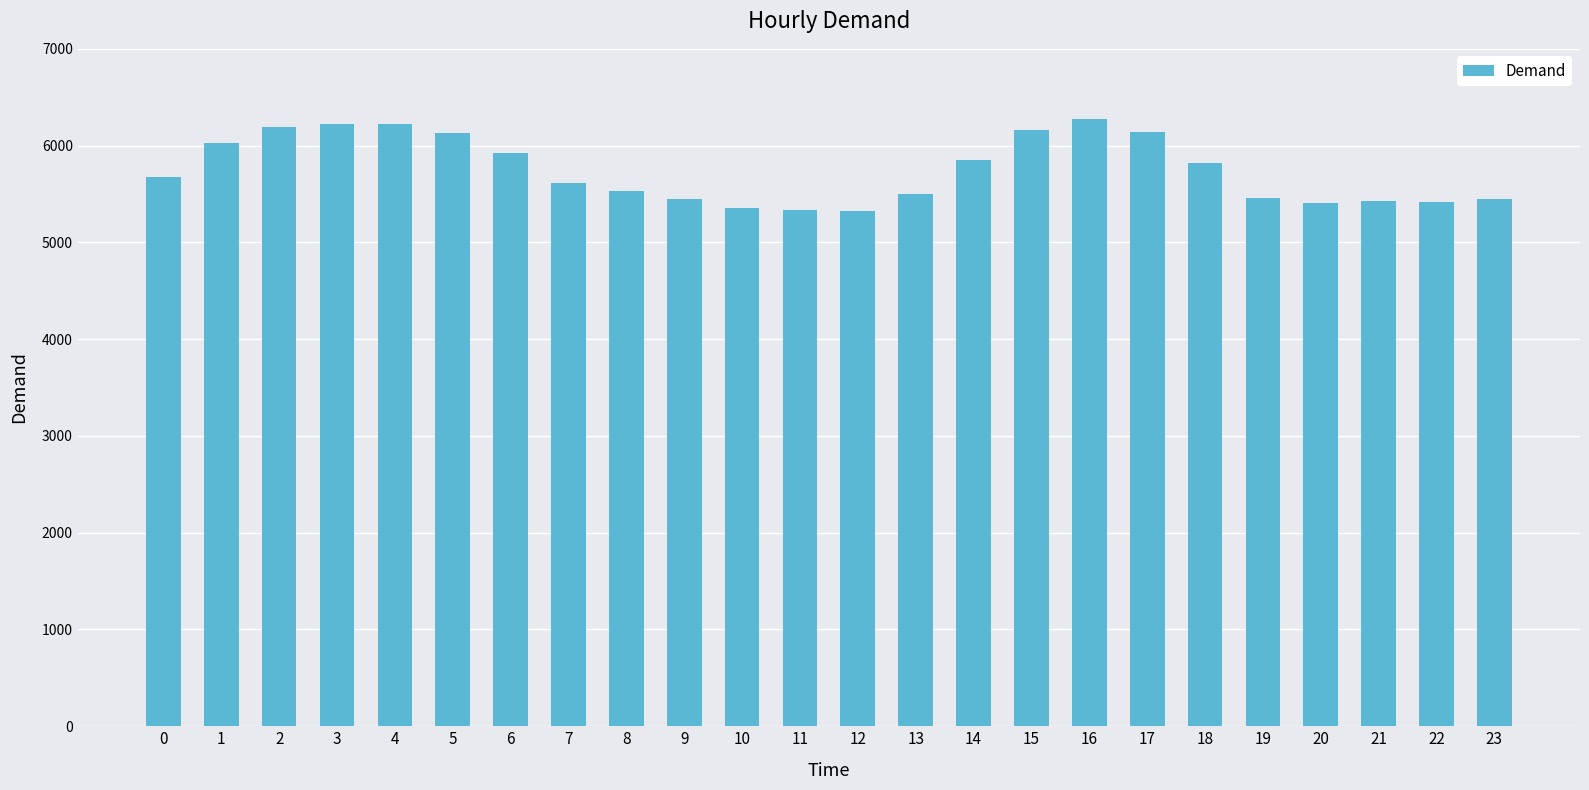

What is the minimum value shown in the chart?

5326